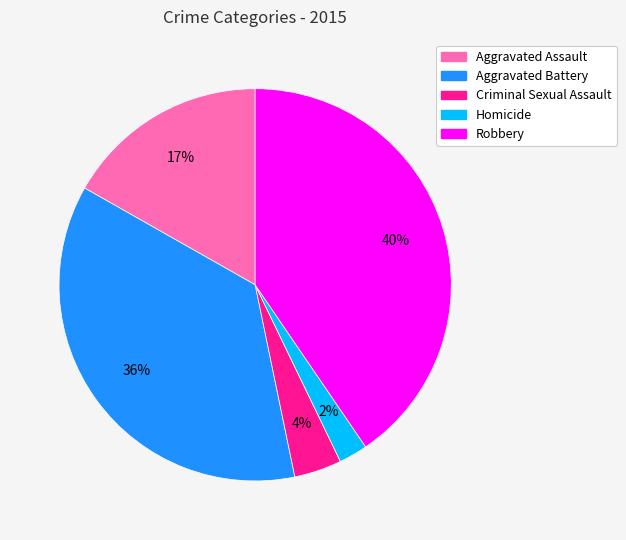

What percentage is the Criminal Sexual Assault slice, to the nearest percent?

4%